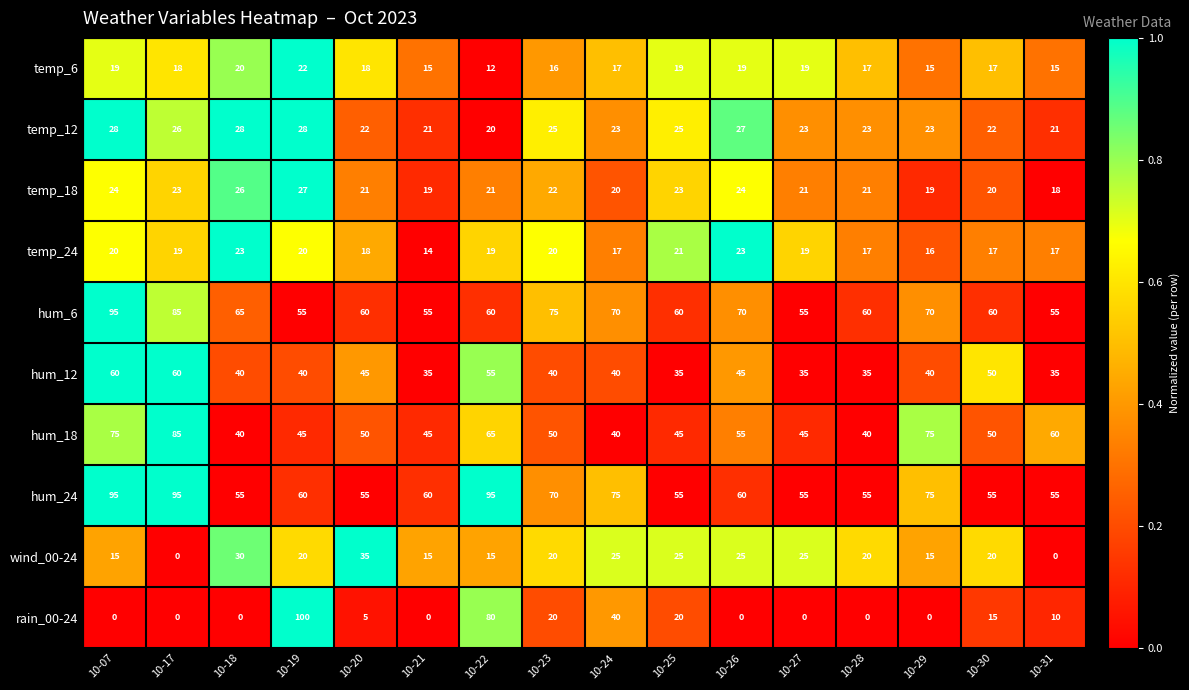

What is the difference between the second highest and minimum values in the wind_00-24 series?

30